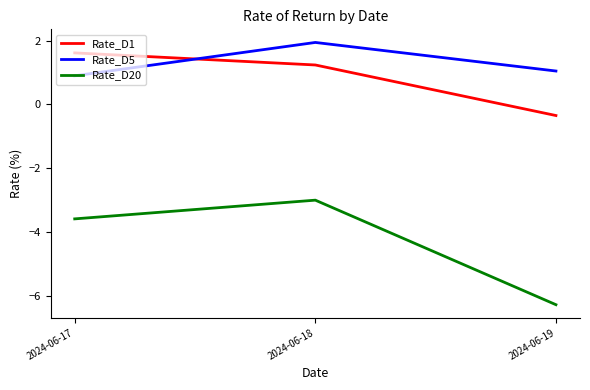

At which label is Rate_D1 closest to 0?

2024-06-19